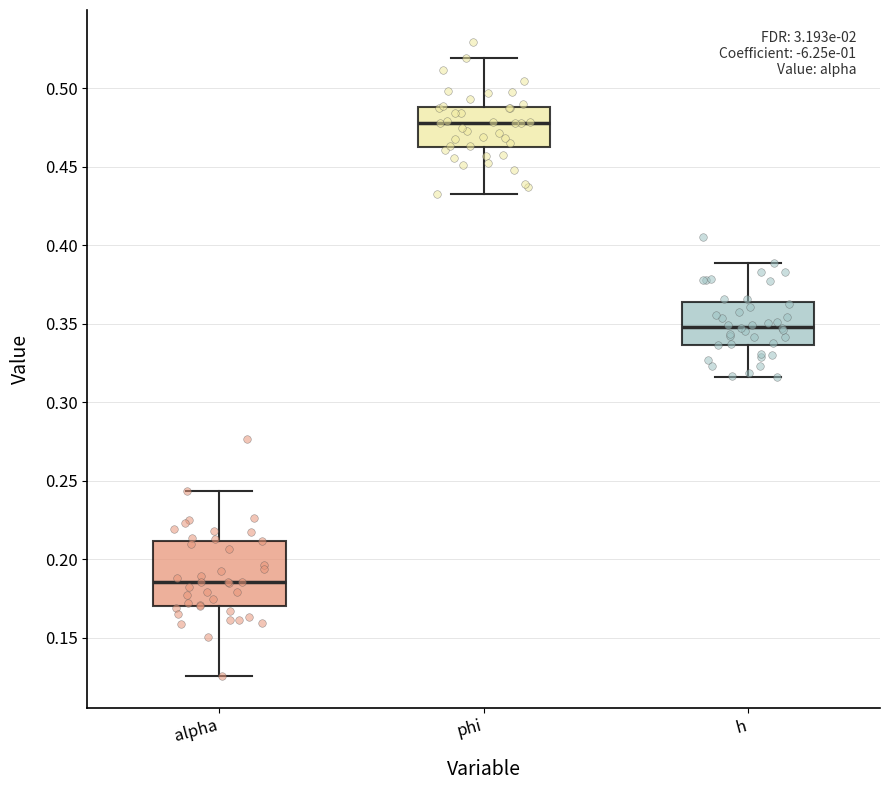

Reading left to right, transcribe this box plot: for each box, give where its median line is, the range the box spans, and where its two whiskers end, as read against the y-axis. The values are not printed on the chart, so give them approximately, as read against the axis.

alpha: median 0.185, box 0.170 to 0.210, whiskers 0.125 to 0.245
phi: median 0.480, box 0.465 to 0.490, whiskers 0.435 to 0.520
h: median 0.350, box 0.335 to 0.365, whiskers 0.315 to 0.390